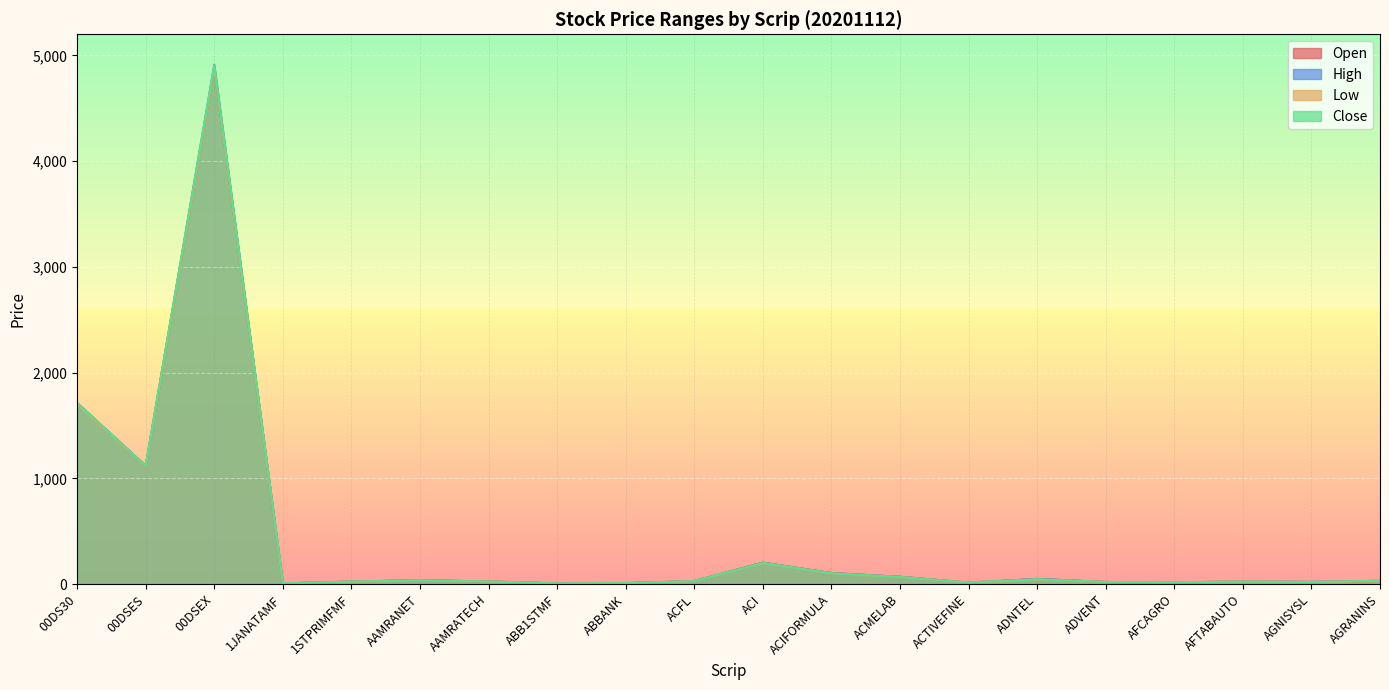

Which series has the widest spread of values?

High